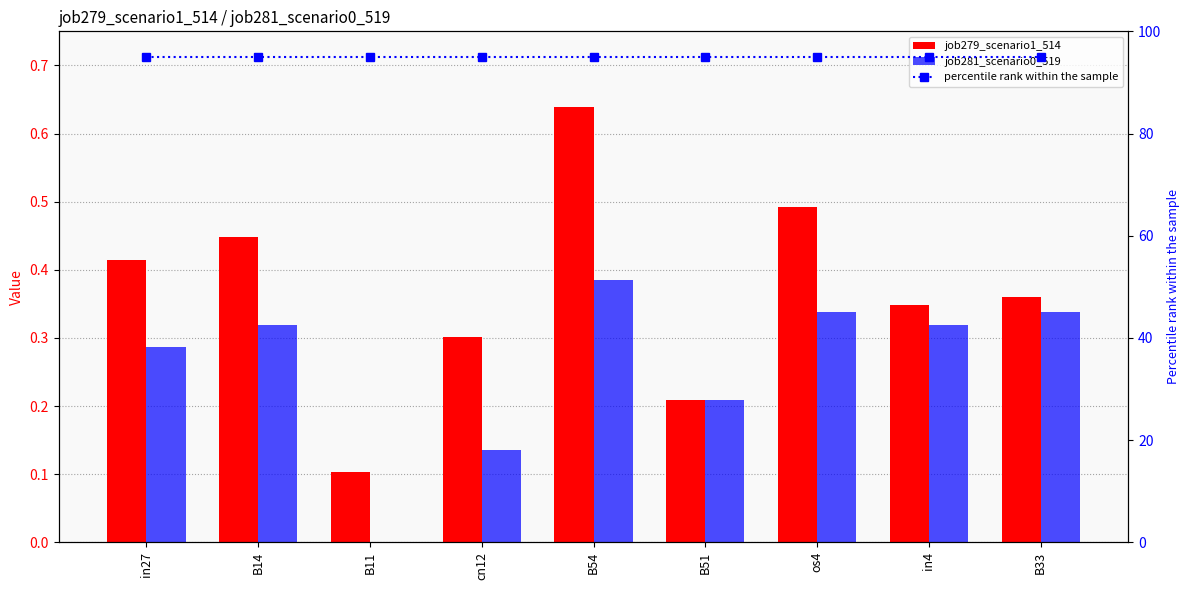

Reading left to right, extract all data points from this chart.

job279_scenario1_514: 0.4	0.4	0.1	0.3	0.6	0.2	0.5	0.3	0.4
job281_scenario0_519: 0.3	0.3	0.0	0.1	0.4	0.2	0.3	0.3	0.3
percentile rank within the sample: 95.0	95.0	95.0	95.0	95.0	95.0	95.0	95.0	95.0